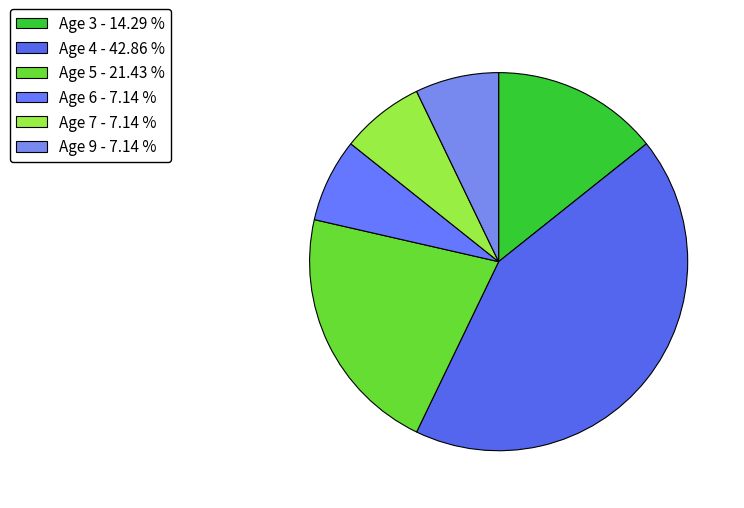

Is there any slice that represents more than half of the pie?

No